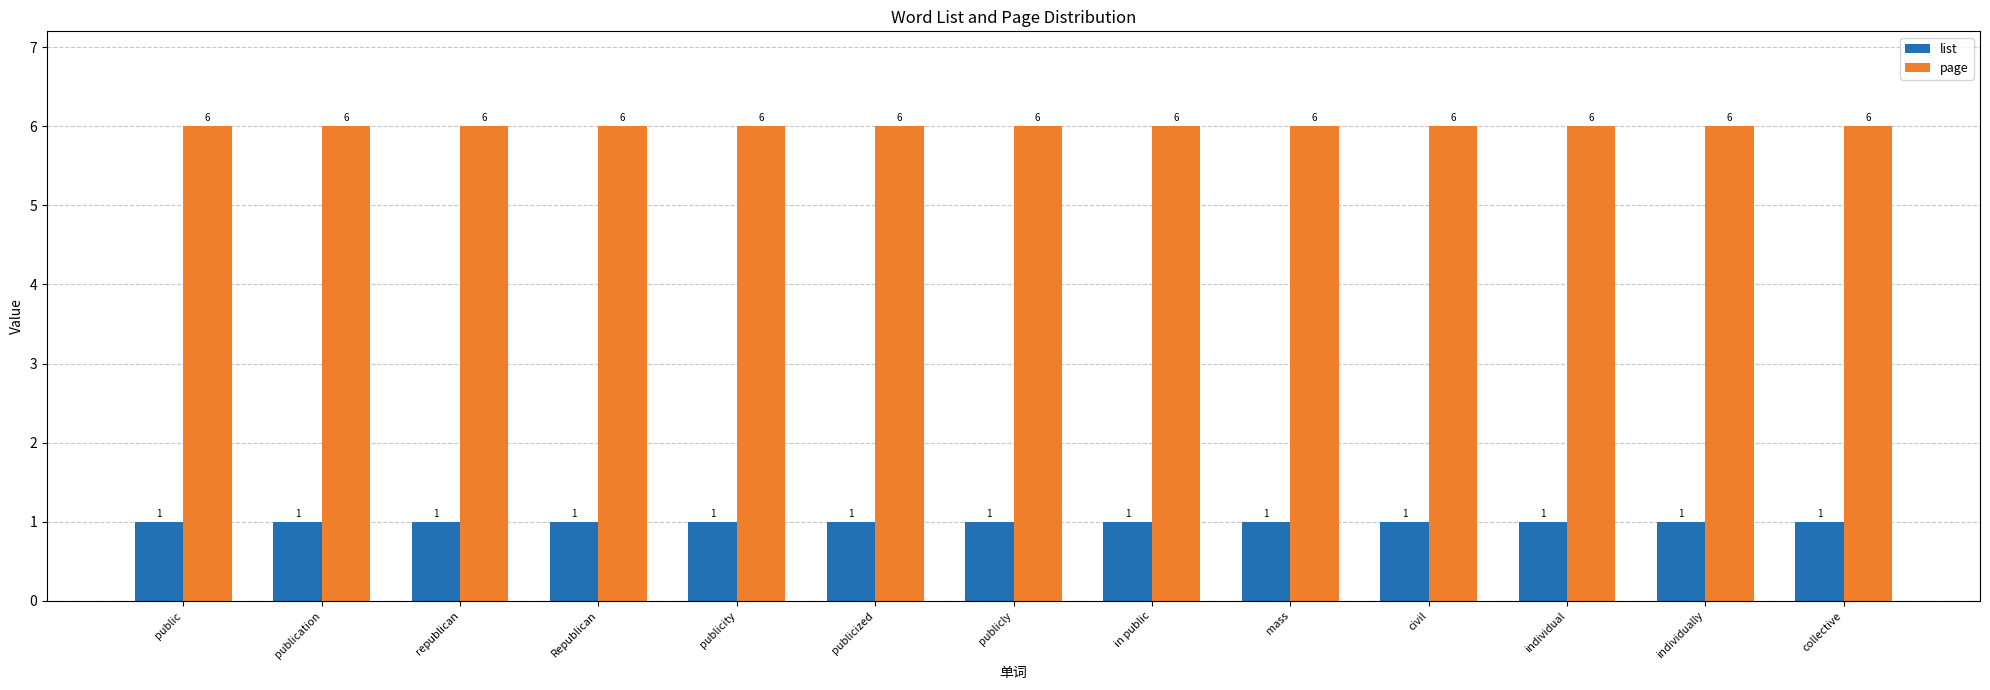

Is it true that list equals 1 at in public?

True